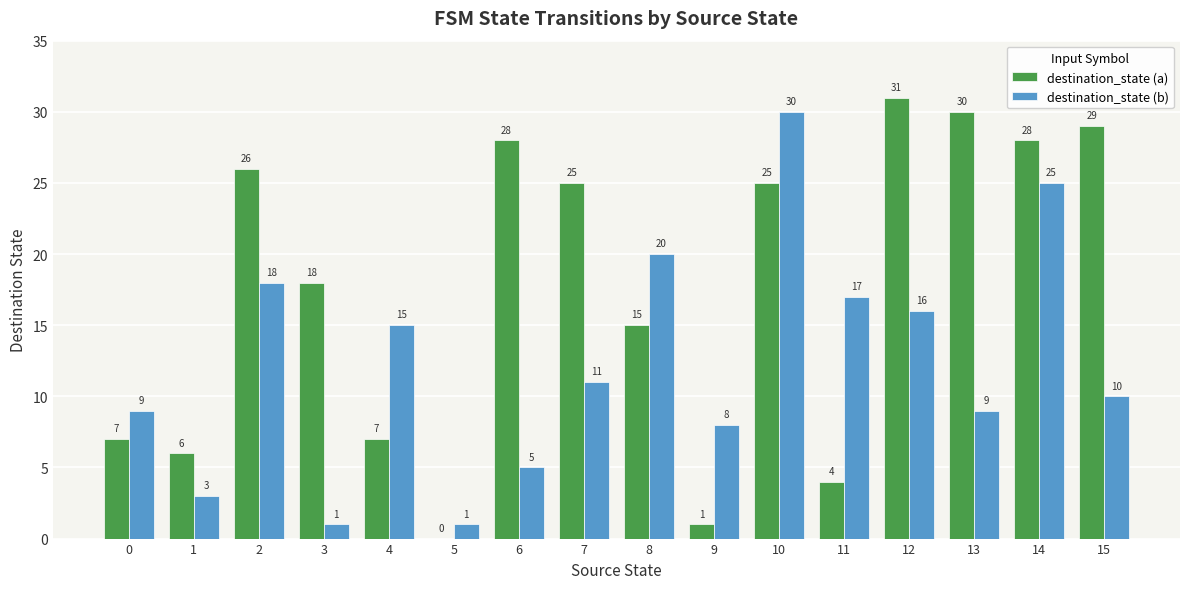

What is the sum of the destination_state (b) values at 9 and 4?

23